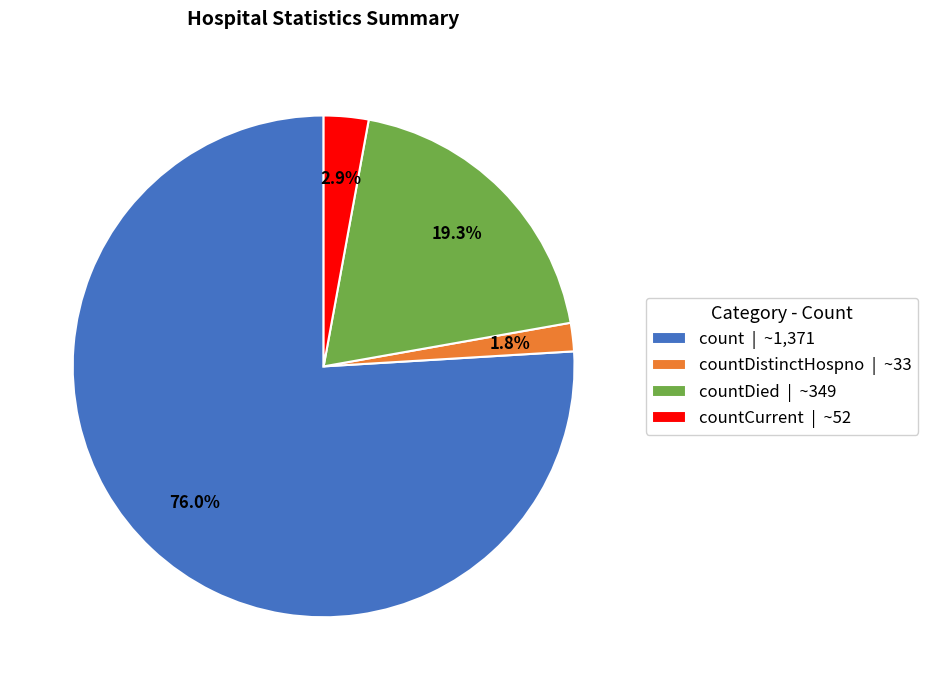

Which category has the biggest portion of the pie?

count | ~1,371